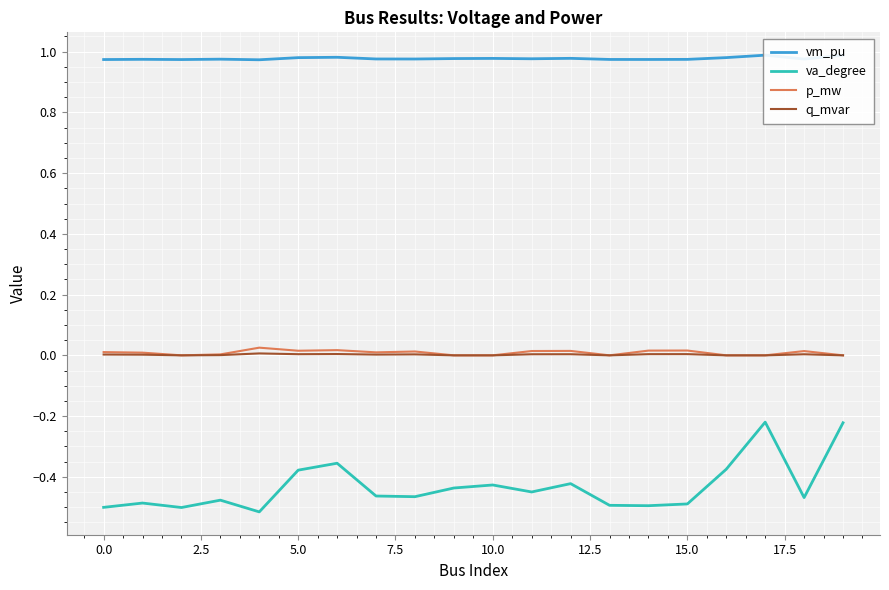

True or false: vm_pu and q_mvar intersect in this chart.

False